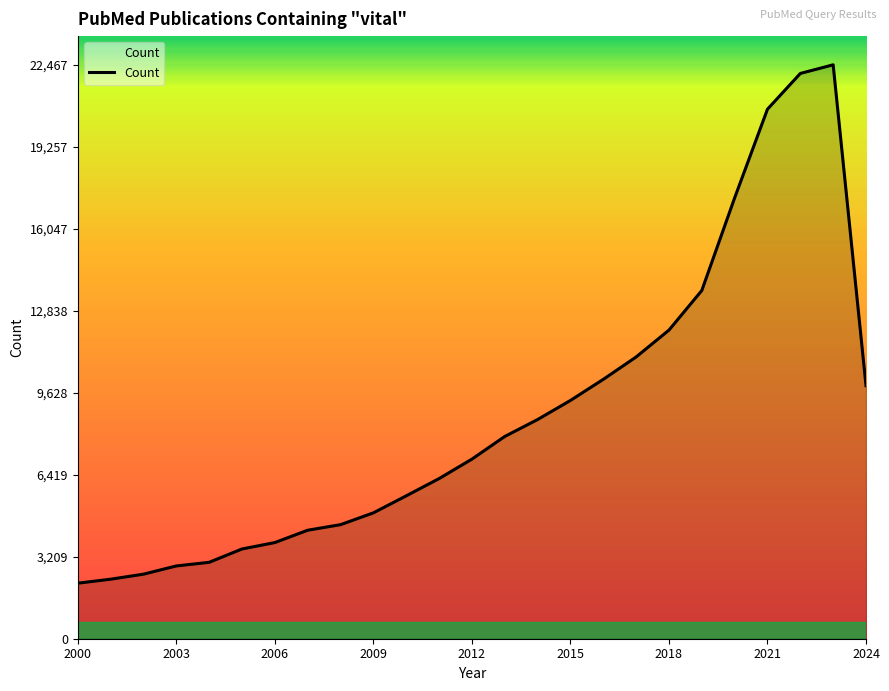

What is the greatest value displayed?

22467